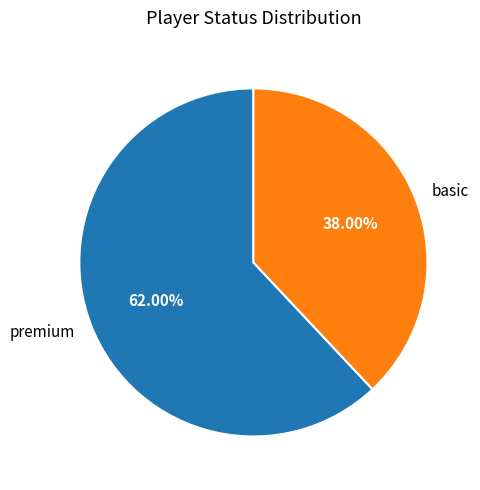

To the nearest percent, what portion does premium represent?

62%